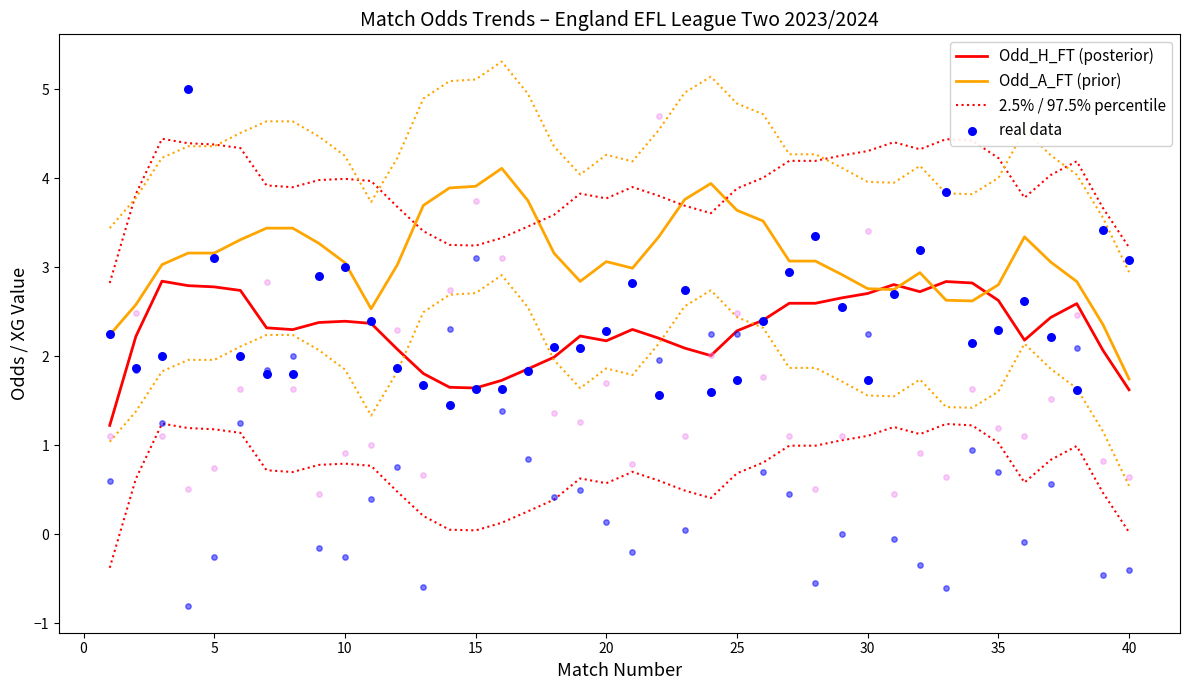

Is the value of real data at 25 greater than the value of Odd_H_FT (posterior) at 19?

No